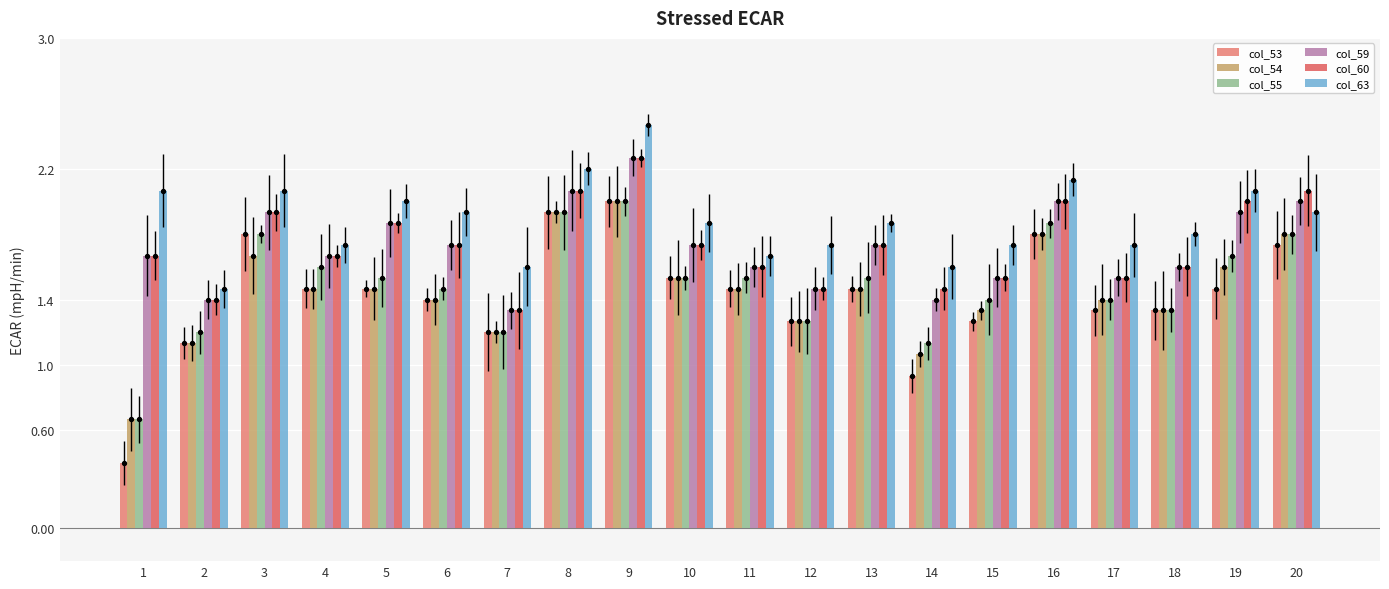

At how many categories does at least one series exceed 0?

20